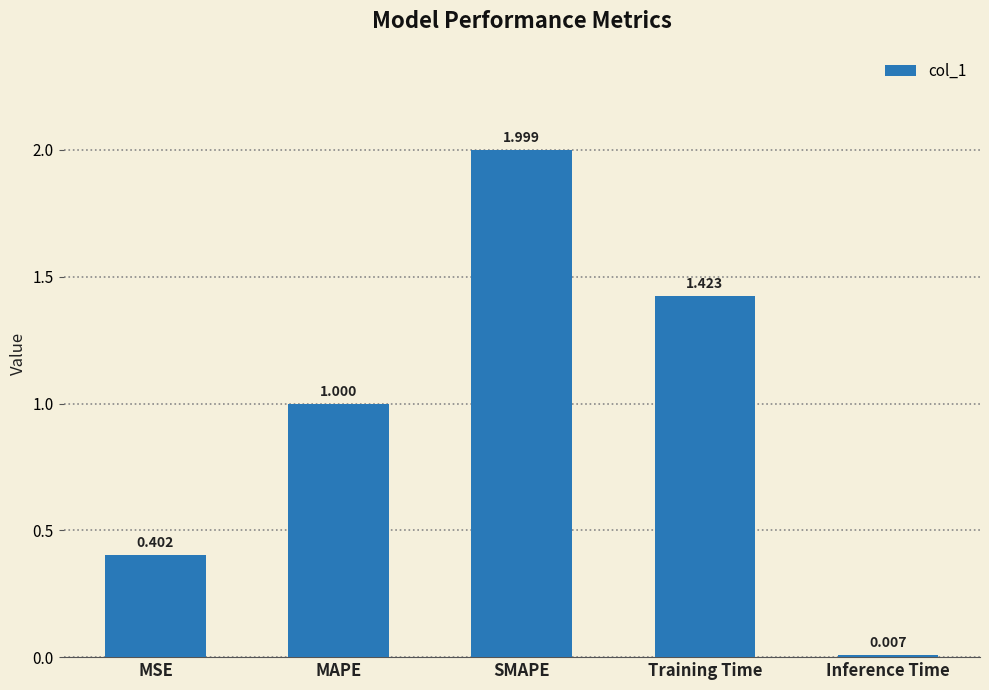

Which has a higher value, MAPE or MSE?

MAPE